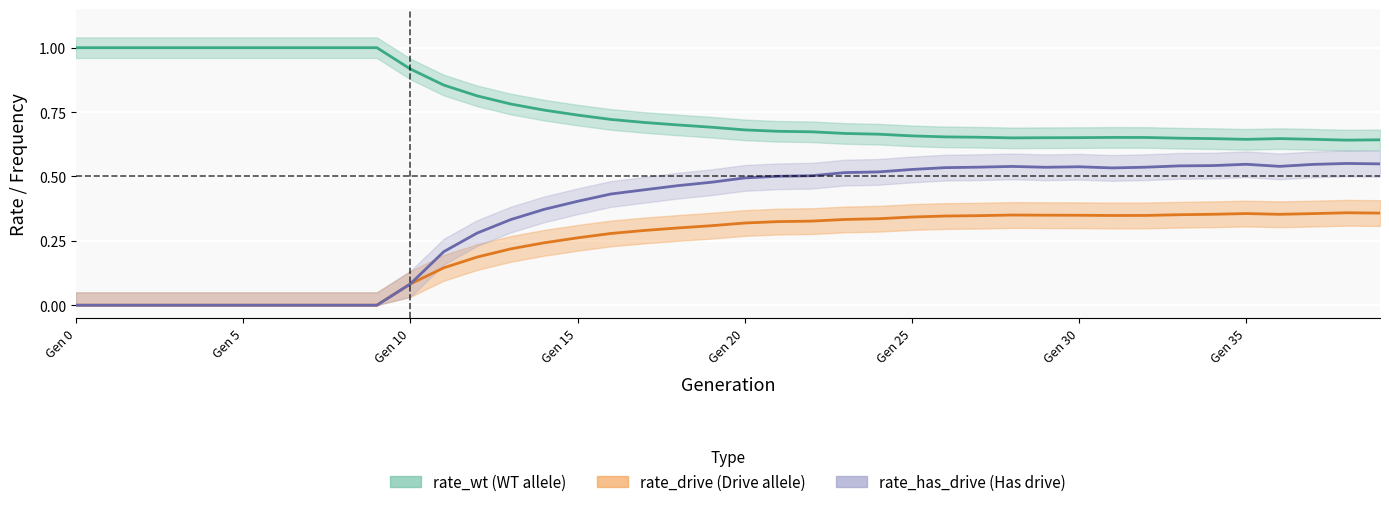

Rank the series by their average value, from highest to lowest.

rate_wt, rate_has_drive, rate_drive